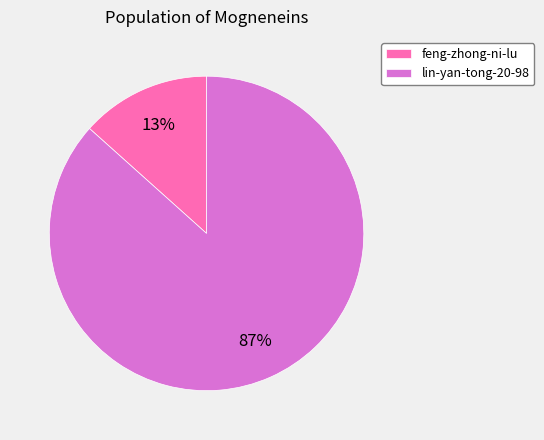

Combined, do lin-yan-tong-20-98 and feng-zhong-ni-lu account for over 50%?

Yes